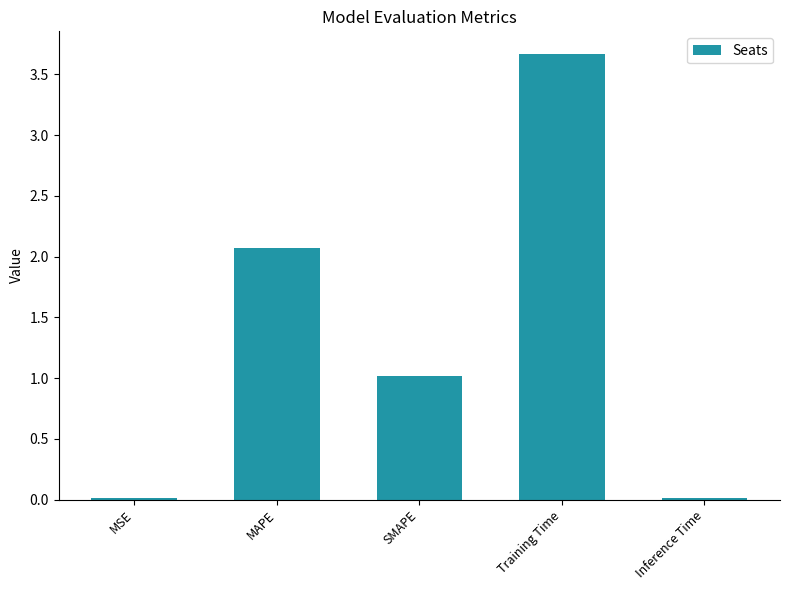

What is the greatest value displayed?

3.7